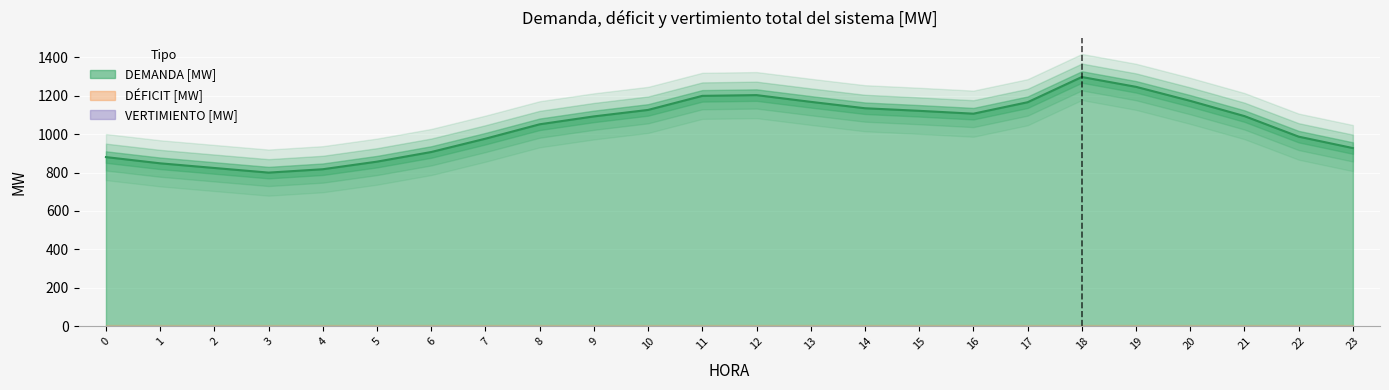

Reading left to right, extract all data points from this chart.

DEMANDA [MW]: 0=880.3	1=847.8	2=823.6	3=799.5	4=817.1	5=856.5	6=906.7	7=976.0	8=1050.9	9=1092.0	10=1125.7	11=1198.9	12=1202.7	13=1167.7	14=1134.4	15=1121.0	16=1106.1	17=1165.7	18=1297.0	19=1245.8	20=1172.8	21=1093.5	22=986.6	23=927.1
DÉFICIT [MW]: 0=0.0	1=0.0	2=0.0	3=0.0	4=0.0	5=0.0	6=0.0	7=0.0	8=0.0	9=0.0	10=0.0	11=0.0	12=0.0	13=0.0	14=0.0	15=0.0	16=0.0	17=0.0	18=0.0	19=0.0	20=0.0	21=0.0	22=0.0	23=0.0
VERTIMIENTO [MW]: 0=0.0	1=0.0	2=0.0	3=0.0	4=0.0	5=0.0	6=0.0	7=0.0	8=0.0	9=0.0	10=0.0	11=0.0	12=0.0	13=0.0	14=0.0	15=0.0	16=0.0	17=0.0	18=0.0	19=0.0	20=0.0	21=0.0	22=0.0	23=0.0